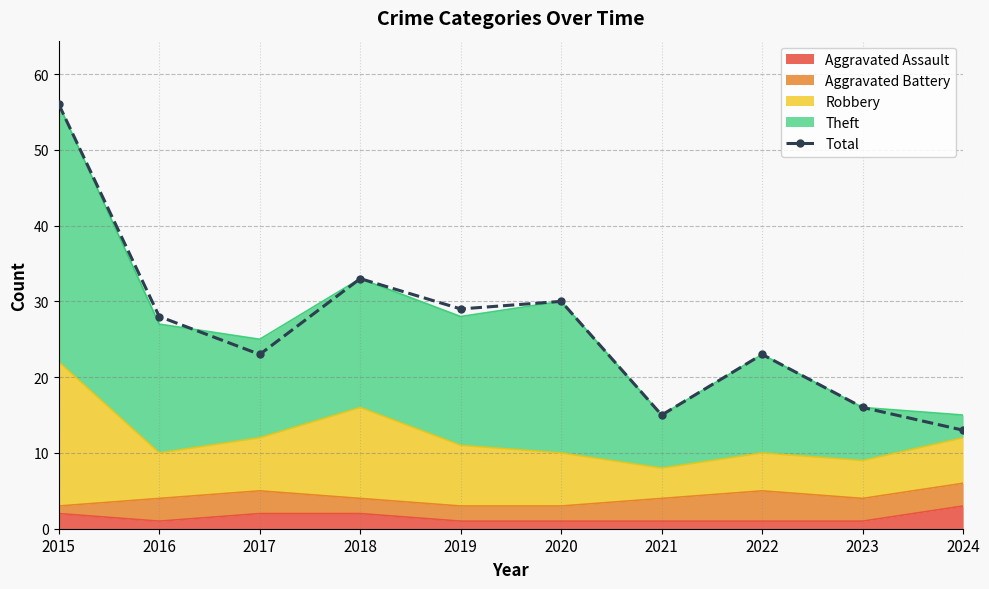

At which category does the data reach its first local valley?

2017